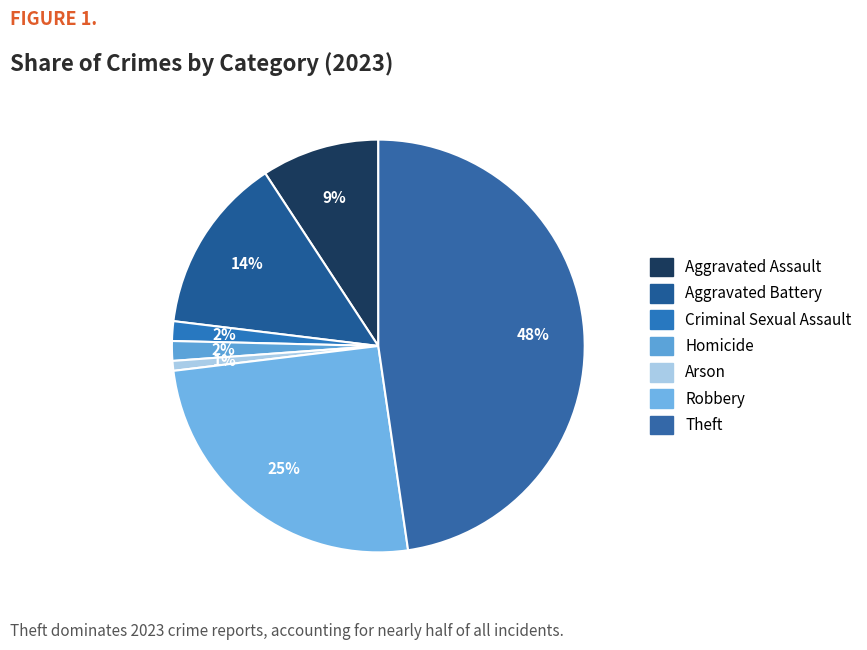

Is Aggravated Battery the majority of the pie?

No